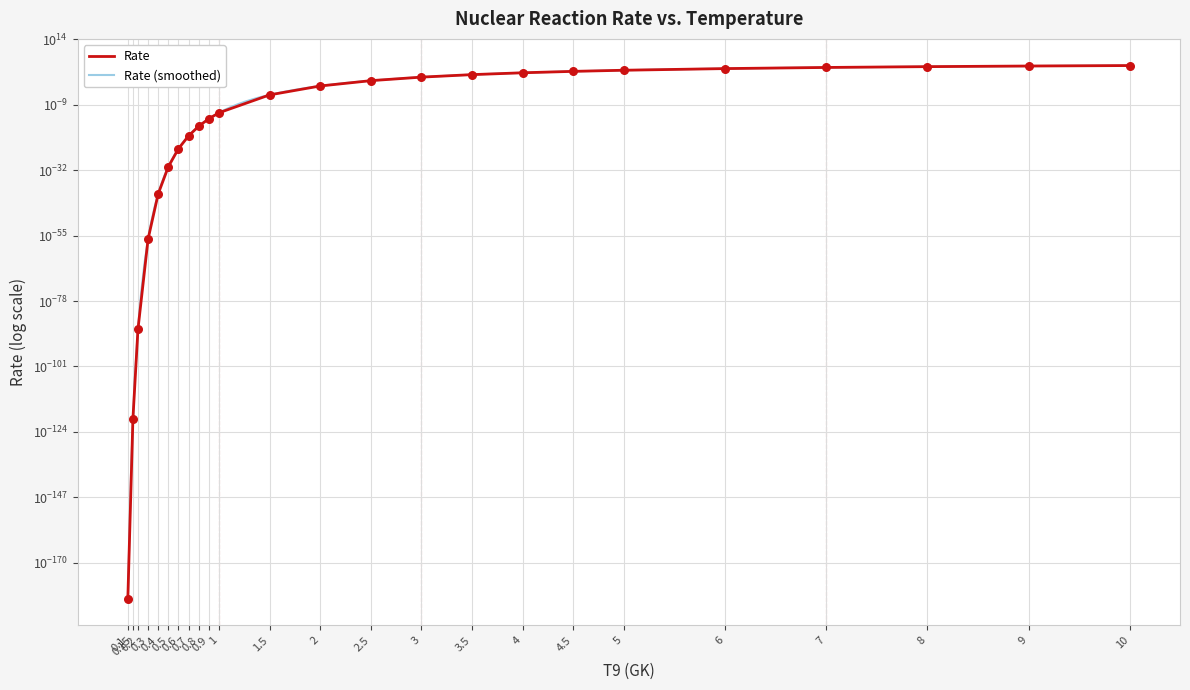

Which has a higher value, 0.4 or 10?

10